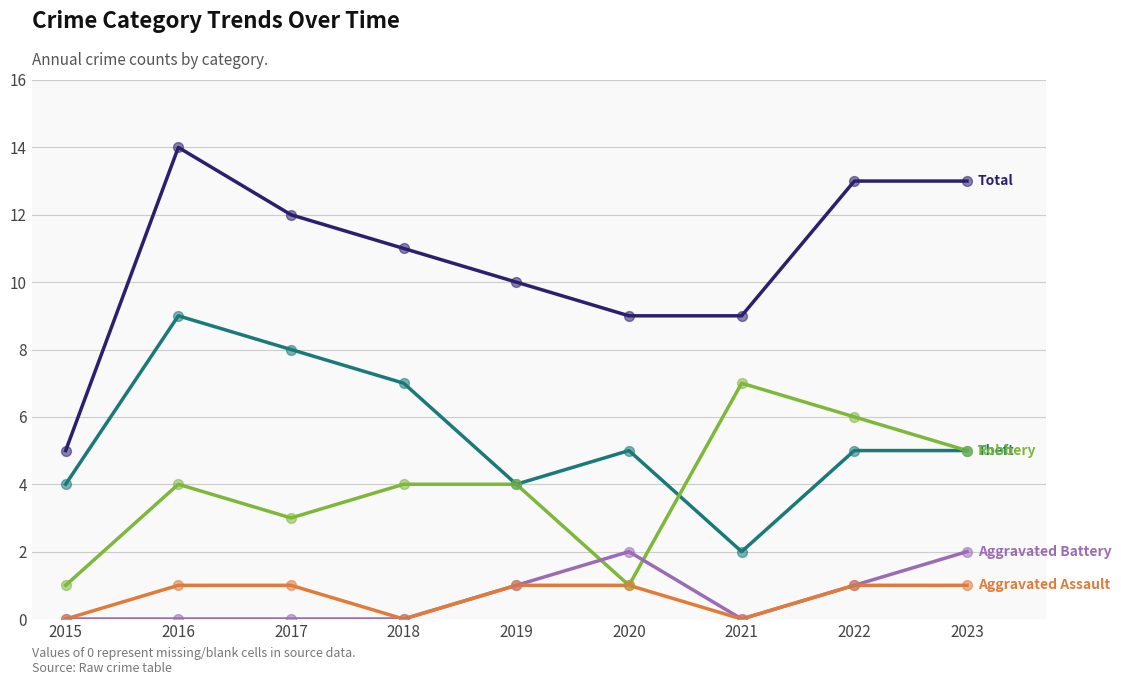

At which category is the sum across all series the highest?

2016